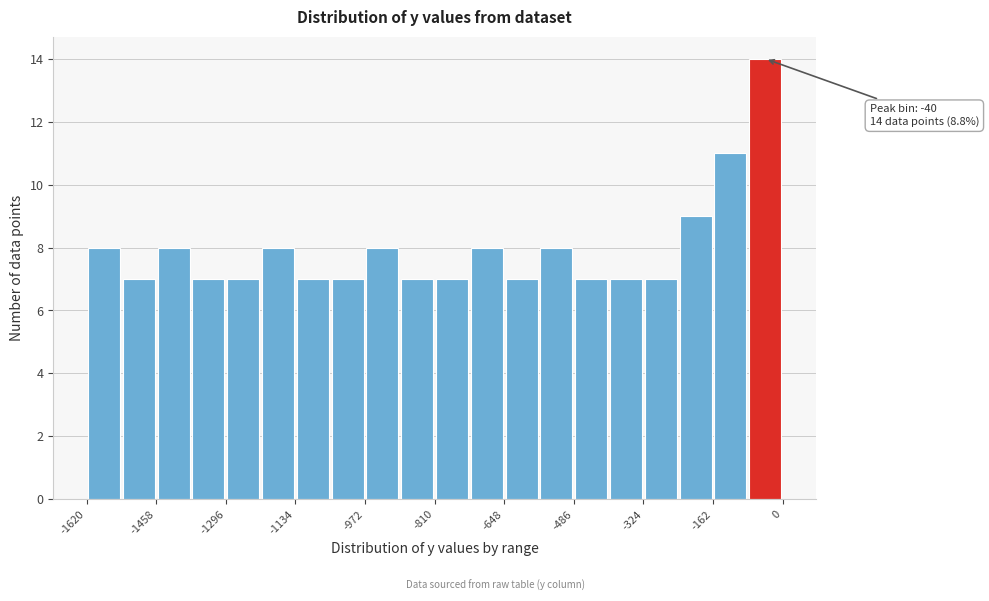

Over which range of the x-axis is the bar tallest?

-80 to 0